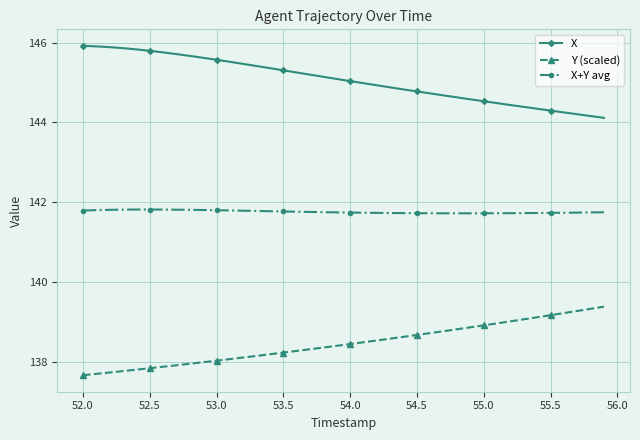

True or false: X+Y avg and Y (scaled) intersect in this chart.

False